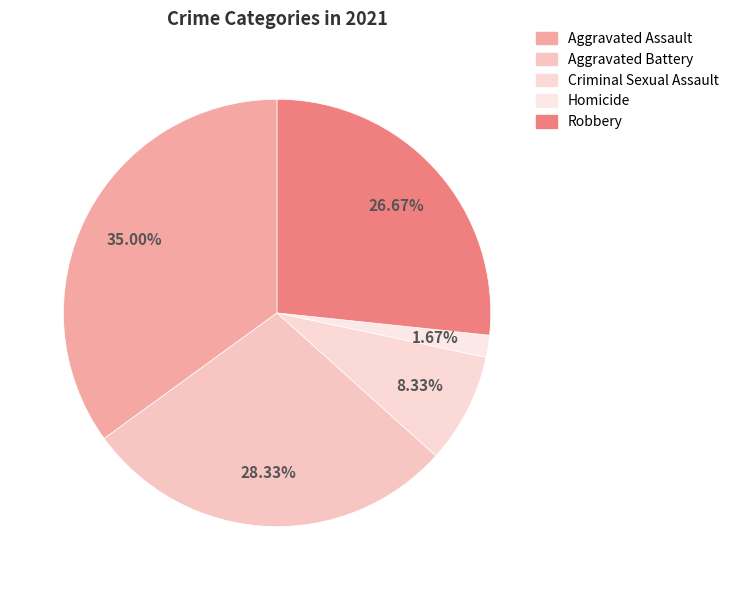

To the nearest percent, what percentage of the pie is Robbery?

27%